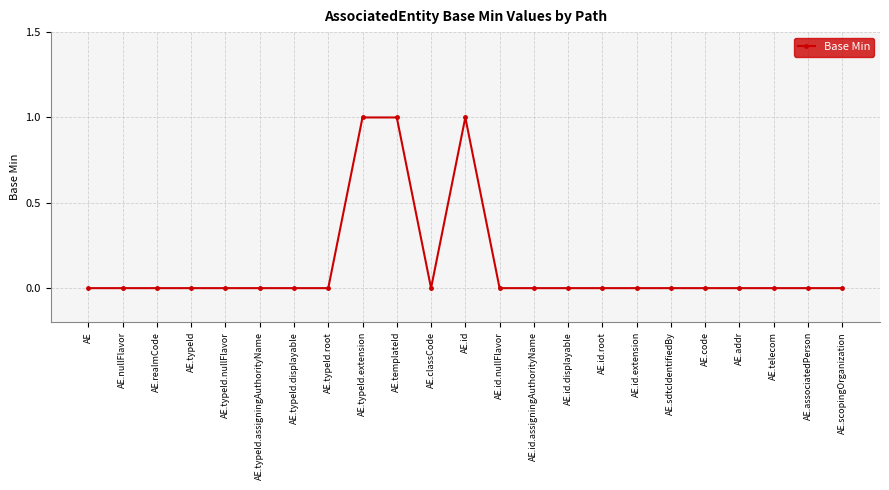

Reading right to left, transcribe all the data shown in this chart.

0	0	0	0	0	0	0	0	0	0	0	1	0	1	1	0	0	0	0	0	0	0	0